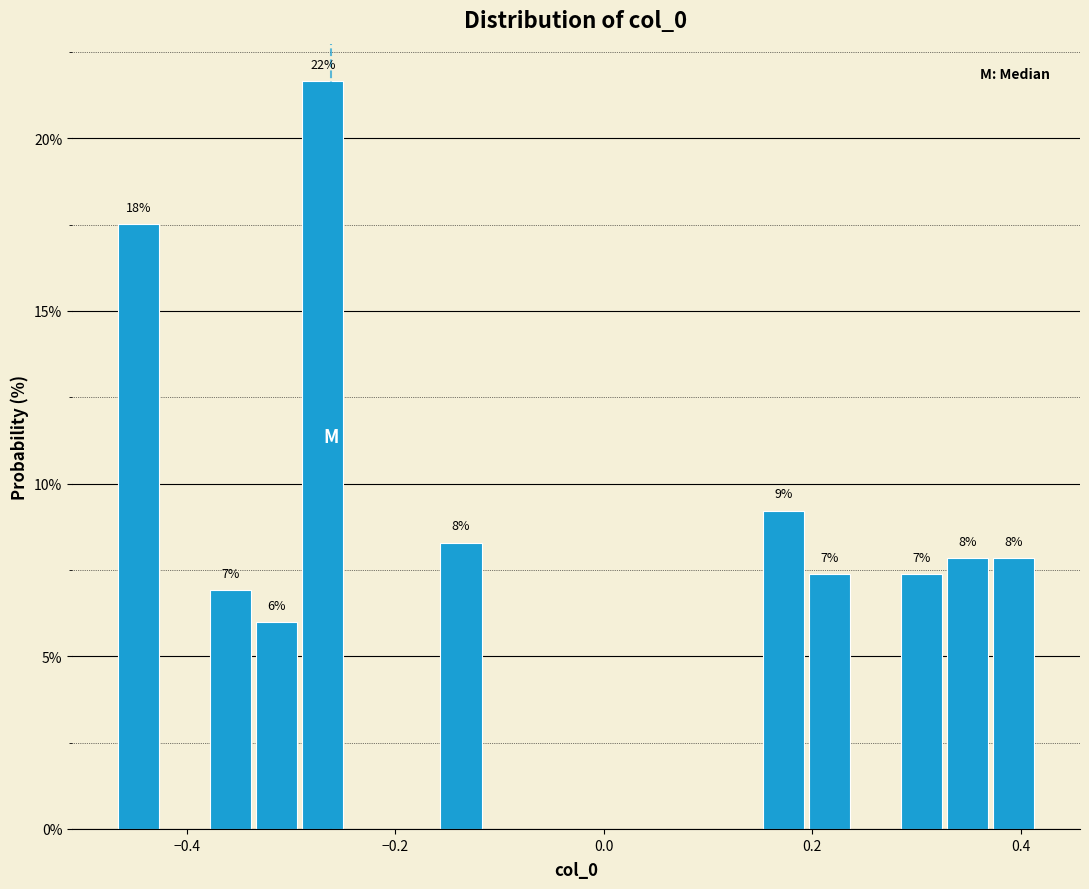

Read against the x-axis, roughly where is the centre of the tallest bar?

-0.26